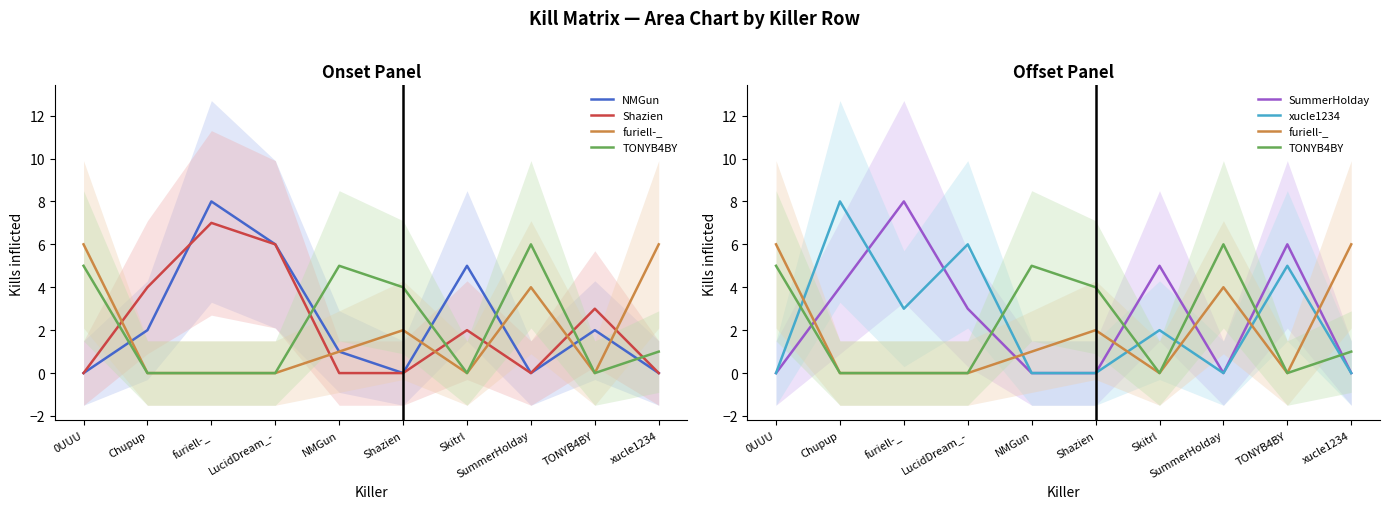

Where does the NMGun series first go above 2?

furiell-_